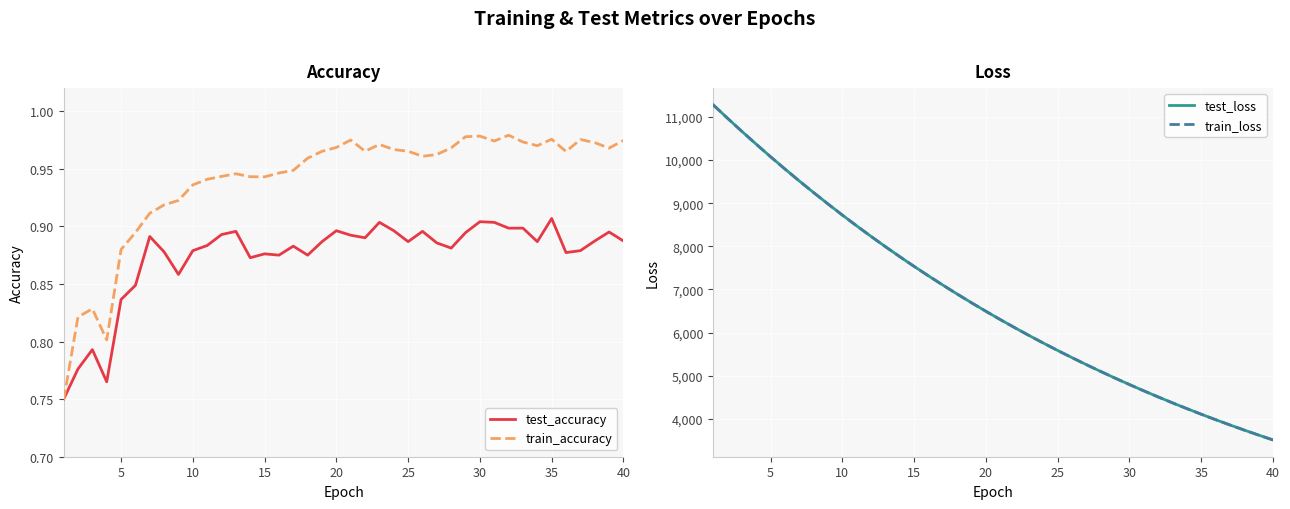

What is the minimum value for test_loss?

3510.6